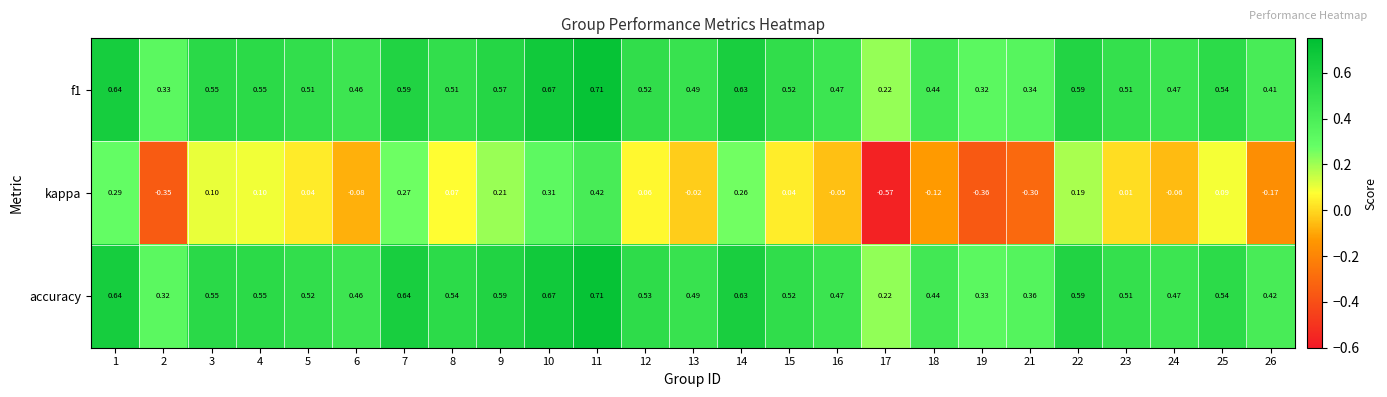

Which series has the largest range (max minus min)?

kappa